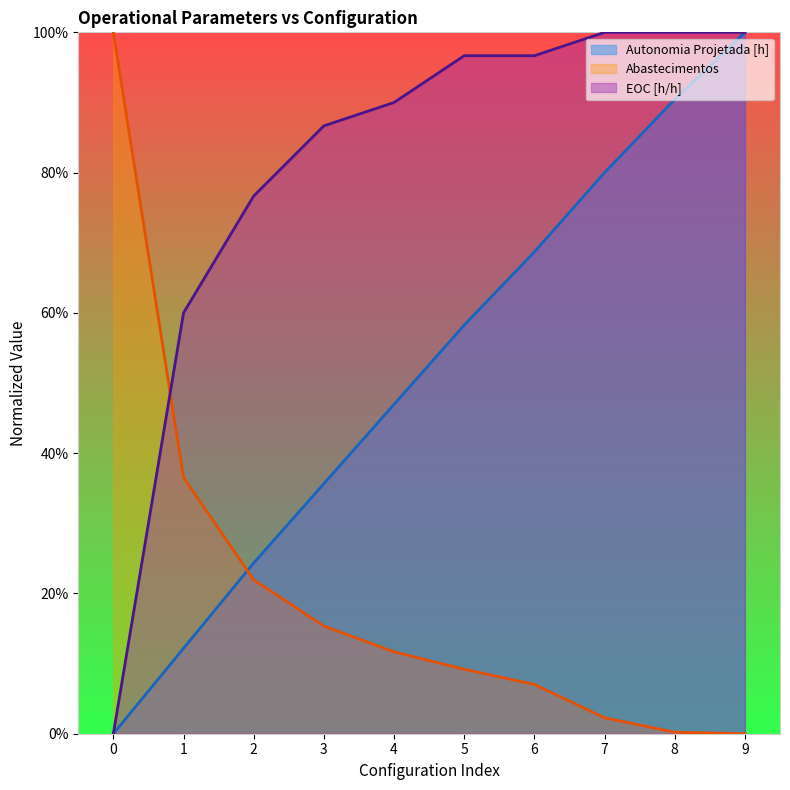

True or false: EOC_h_h has more than 0 points higher than both neighbors.

False